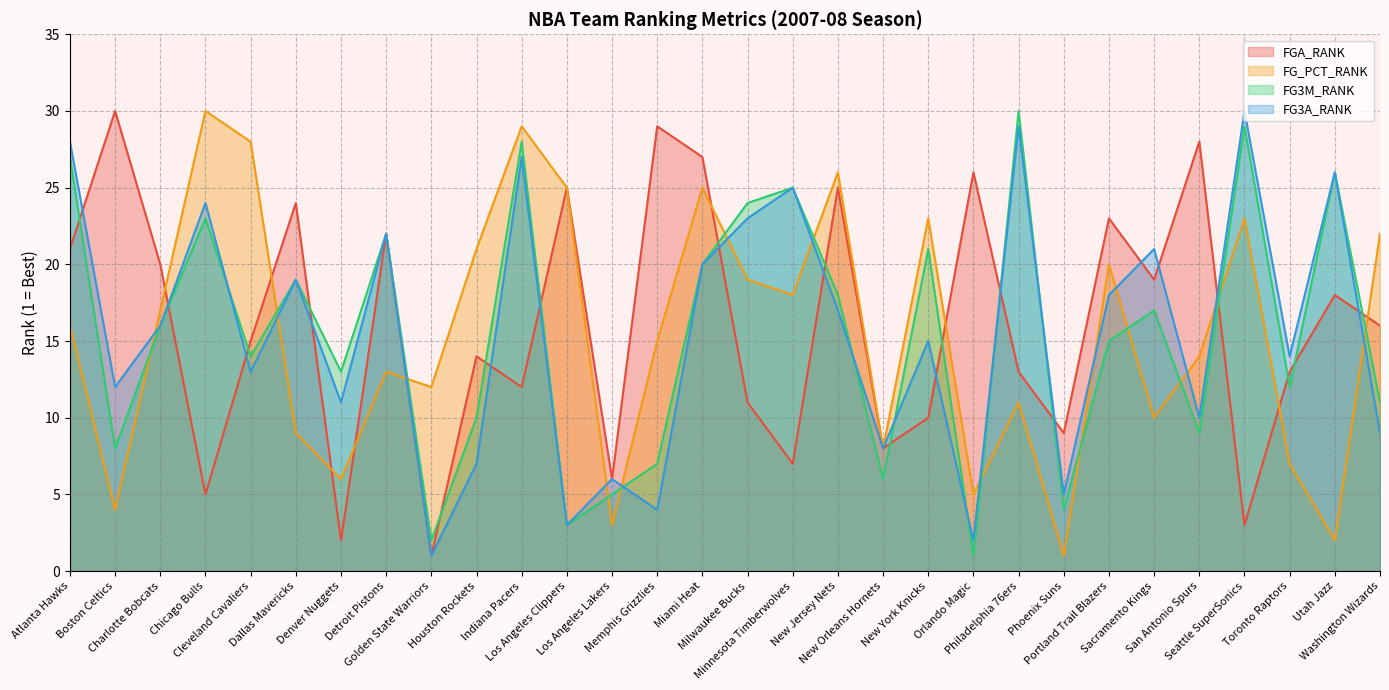

Reading left to right, what are all the values shown in this chart?

FGA_RANK: 21	30	20	5	15	24	2	22	1	14	12	25	6	29	27	11	7	25	8	10	26	13	9	23	19	28	3	13	18	16
FG_PCT_RANK: 16	4	17	30	28	9	6	13	12	21	29	25	3	15	25	19	18	26	8	23	5	11	1	20	10	14	23	7	2	22
FG3M_RANK: 27	8	16	23	14	19	13	22	2	10	28	3	5	7	20	24	25	18	6	21	1	30	4	15	17	9	29	12	26	11
FG3A_RANK: 28	12	16	24	13	19	11	22	1	7	27	3	6	4	20	23	25	17	8	15	2	29	5	18	21	10	30	14	26	9